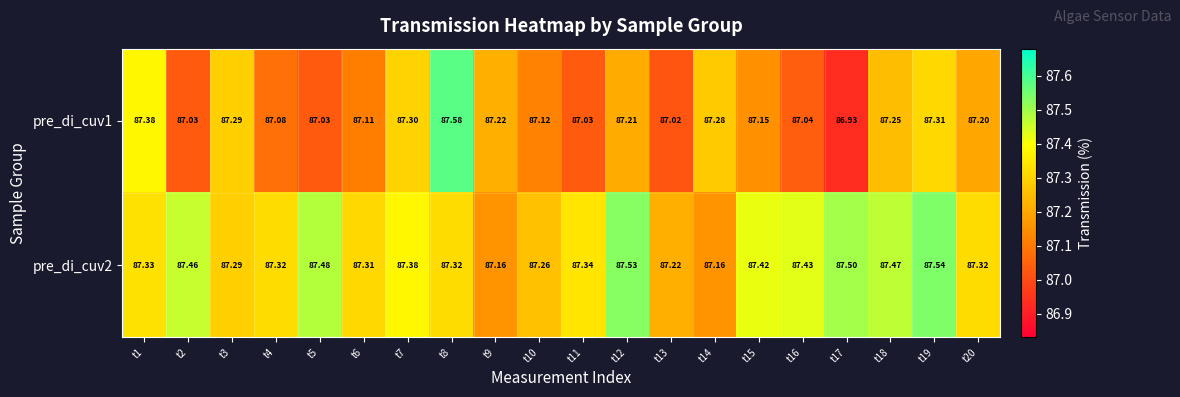

Which series has the largest total across all categories?

pre_di_cuv2